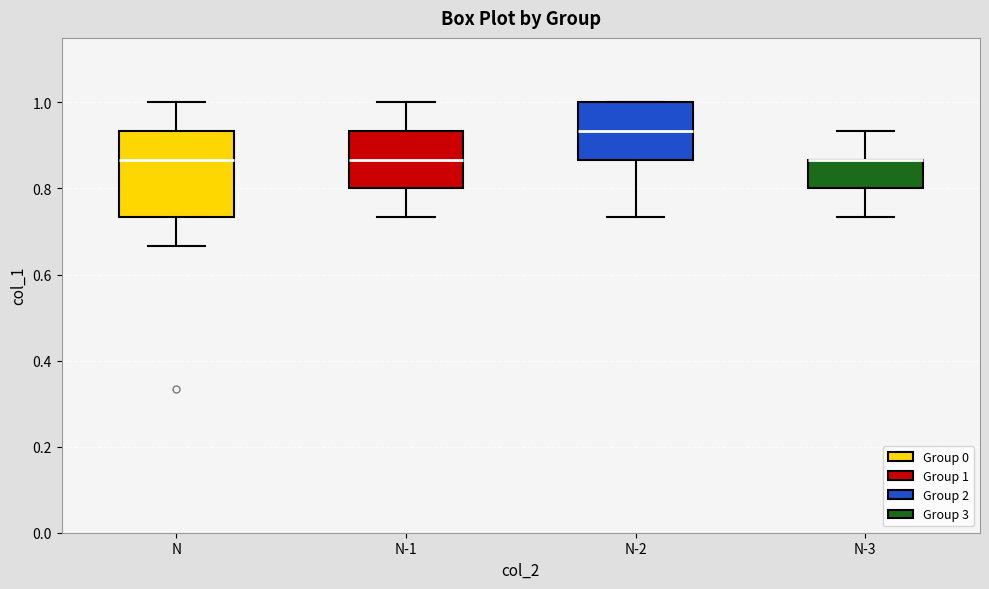

Reading left to right, read every box against the y-axis: the position of its median line, the range the box covers, and the ends of its whiskers. The values are not printed on the chart, so give them approximately, as read against the axis.

N: median 0.86, box 0.74 to 0.94, whiskers 0.66 to 1.00
N-1: median 0.86, box 0.80 to 0.94, whiskers 0.74 to 1.00
N-2: median 0.94, box 0.86 to 1.00, whiskers 0.74 to 1.00
N-3: median 0.86 (drawn on the box's upper edge), box 0.80 to 0.86, whiskers 0.74 to 0.94